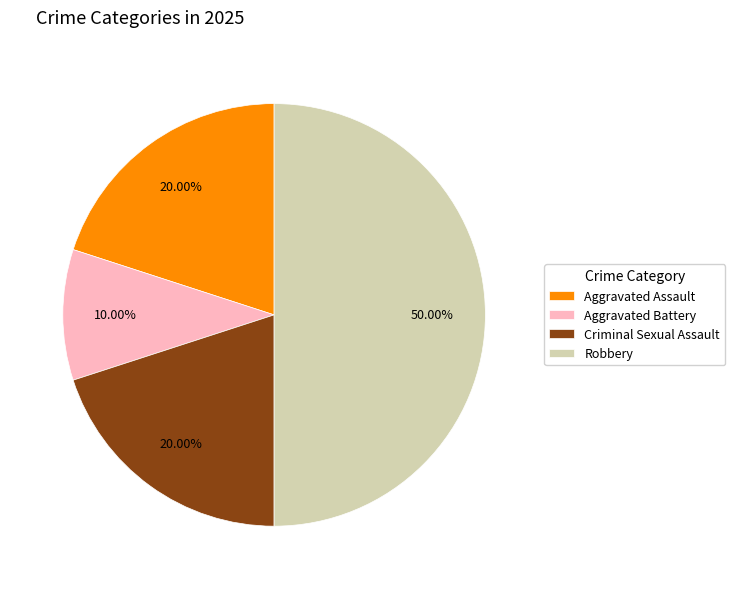

To the nearest percent, what is the difference between the largest and smallest slice percentages?

40%